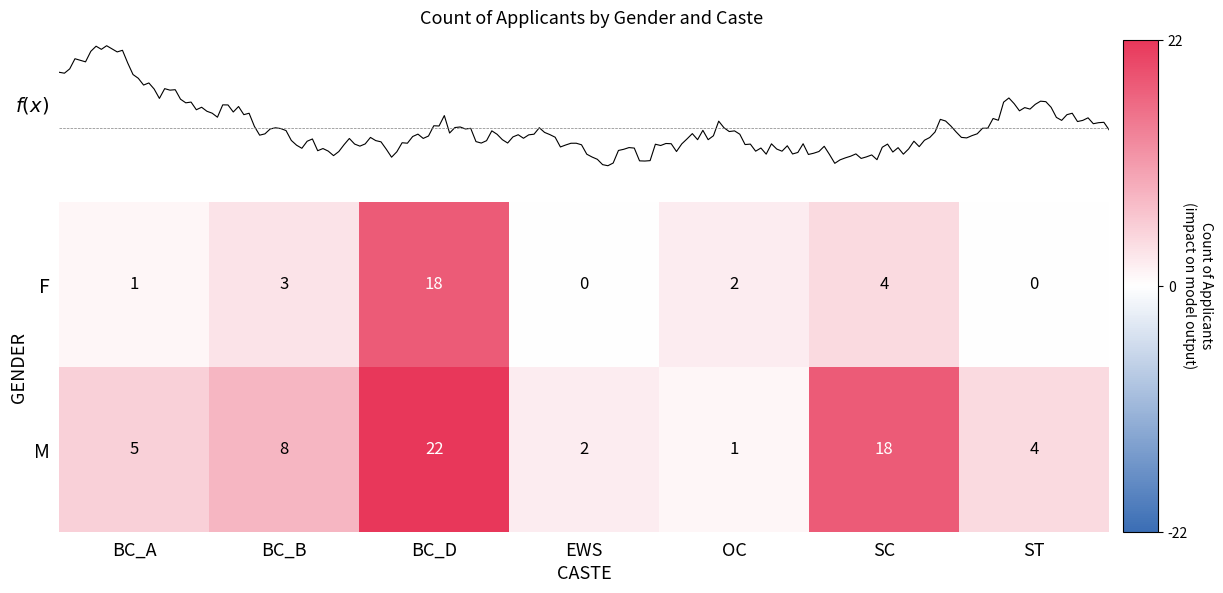

What is the sum of all M values?

60